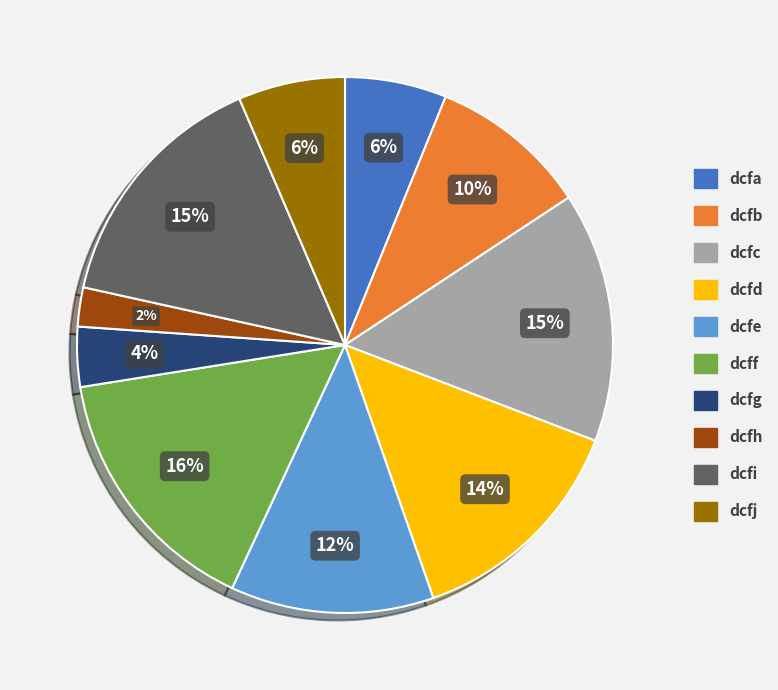

To the nearest percent, what is the combined percentage of dcfg and dcfc?

19%